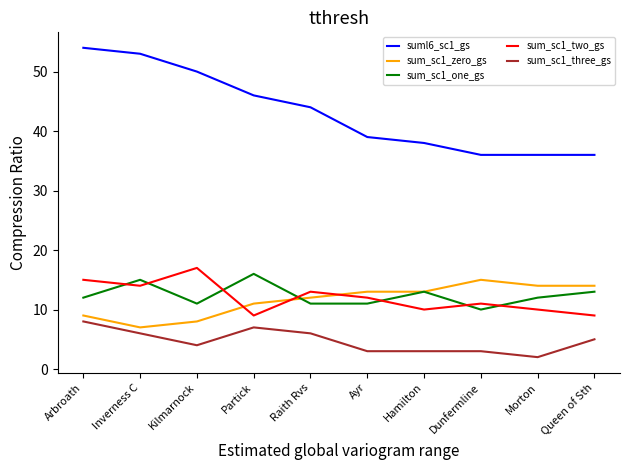

Where is the first local maximum for sum_sc1_one_gs?

Inverness C